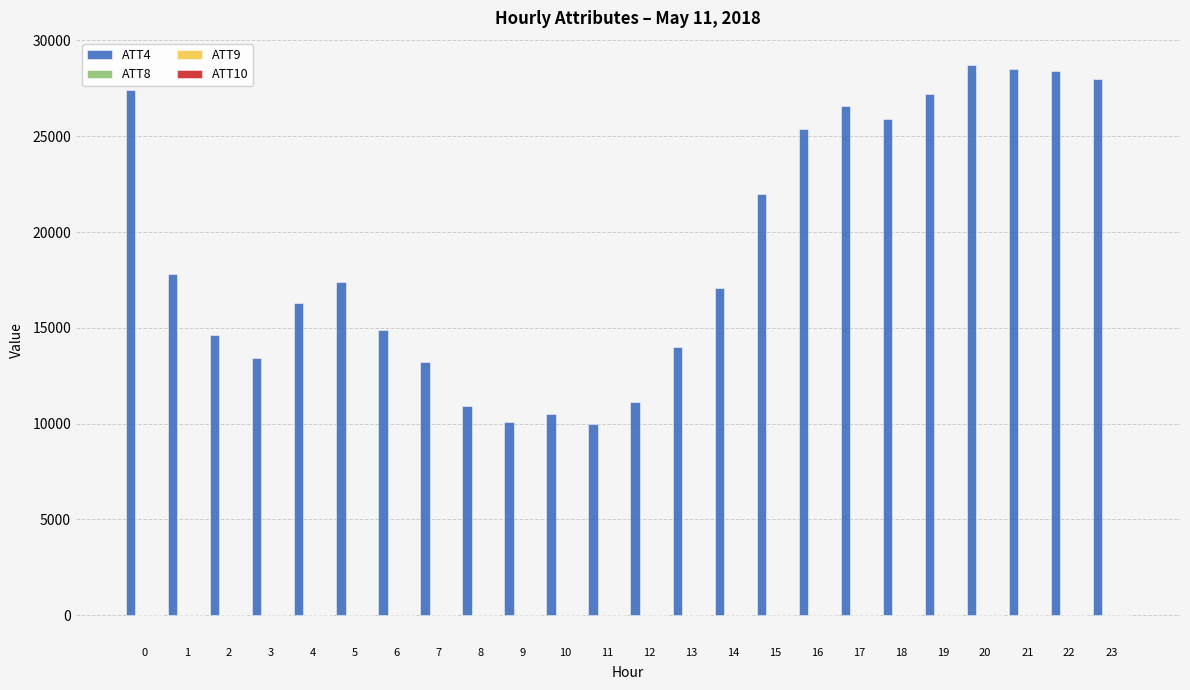

What is the greatest value displayed?

28700.0